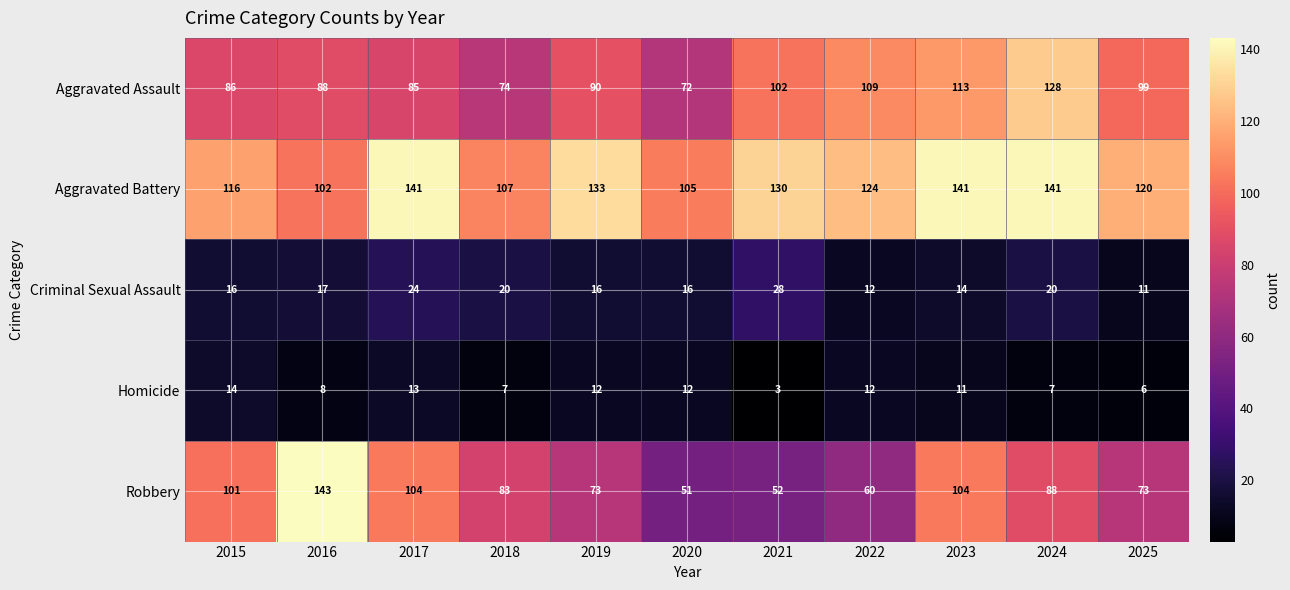

What is the total value across all series at 2018?

291